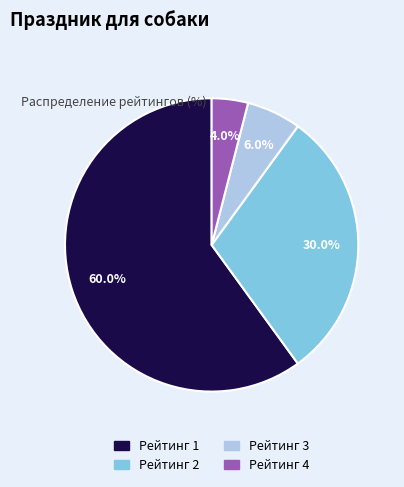

Is there a majority slice in this chart?

Yes